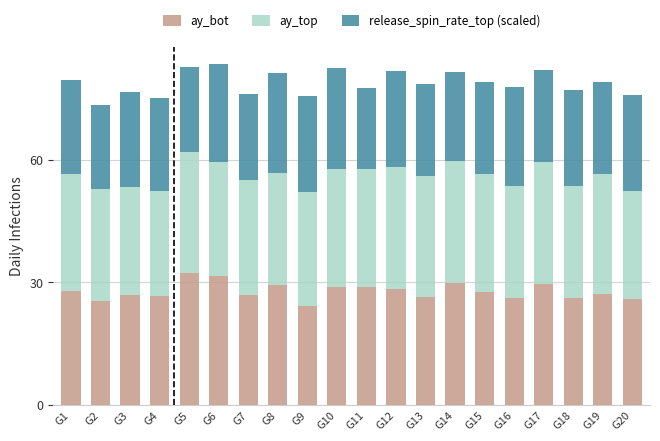

How many data points does each series have?

20